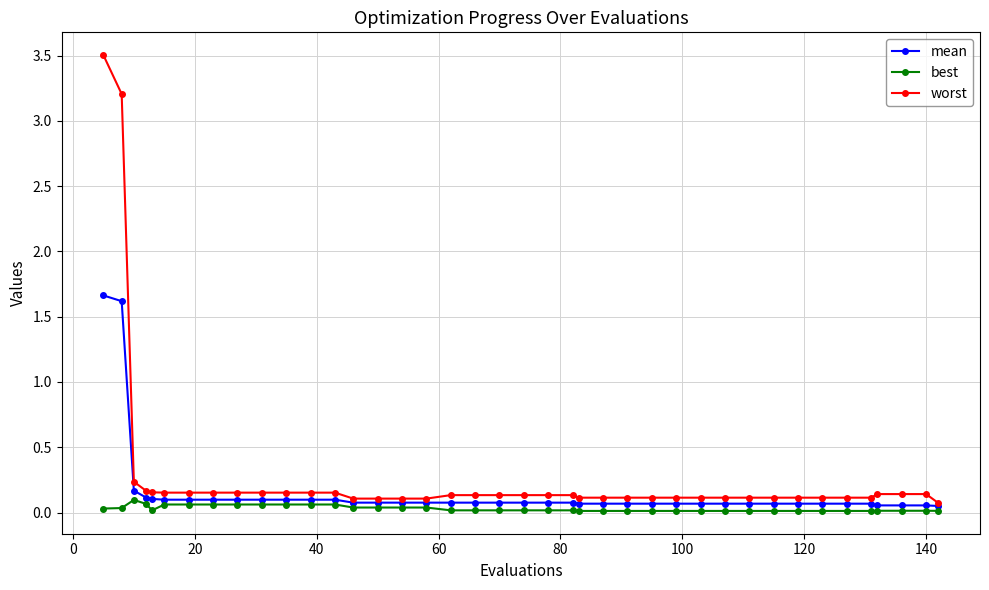

Rank the series by their maximum value, from lowest to highest.

best, mean, worst